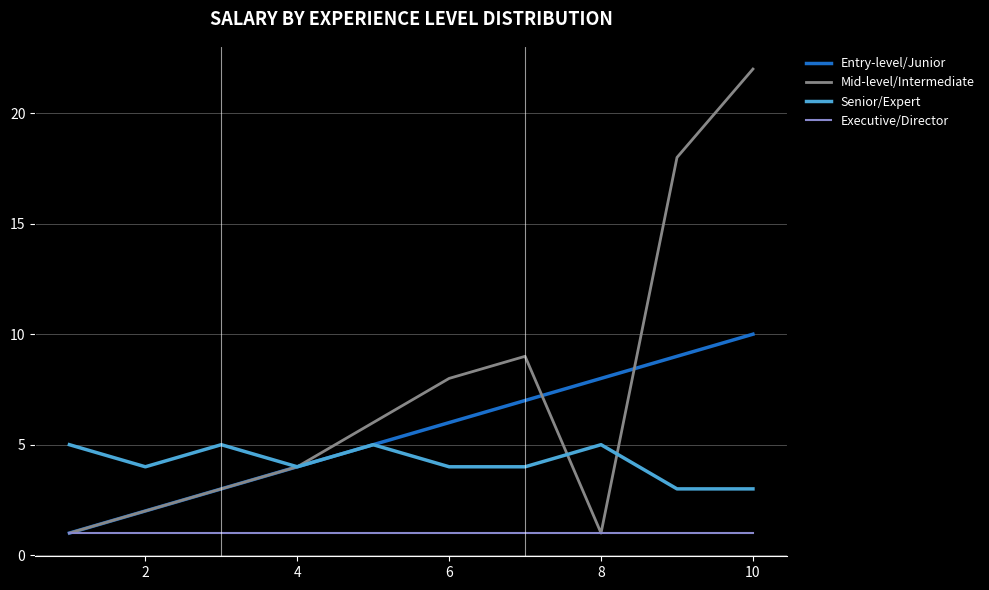

How many lines are shown in the chart?

4